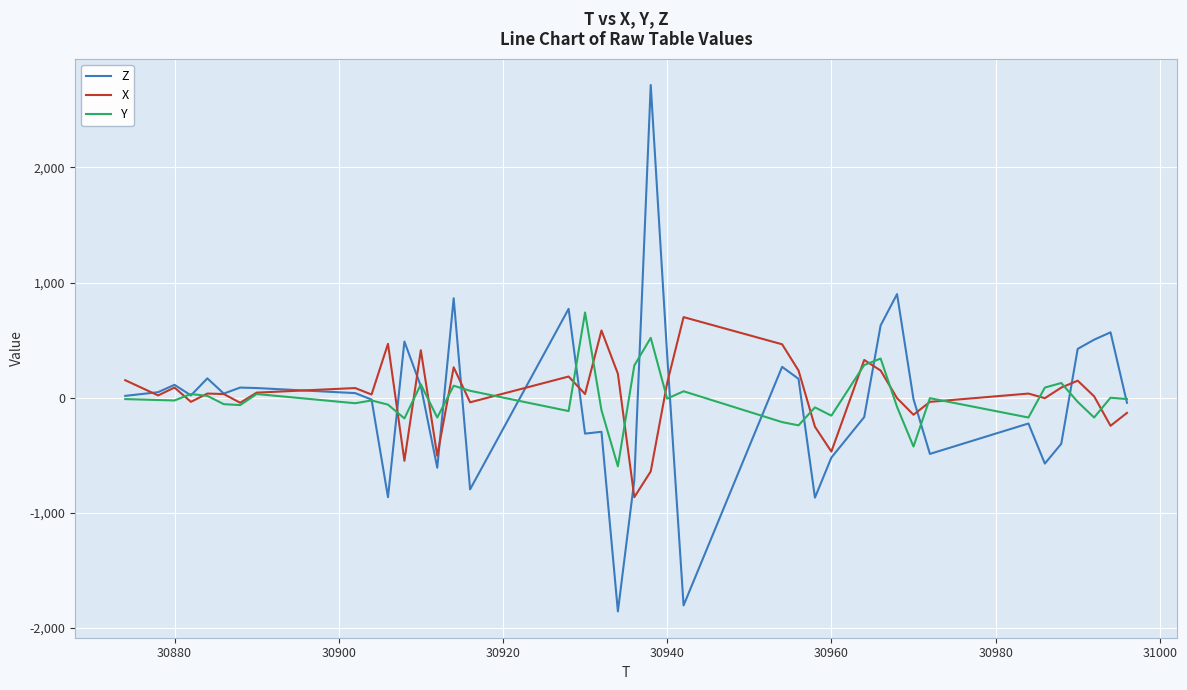

Which series has the widest spread of values?

Z